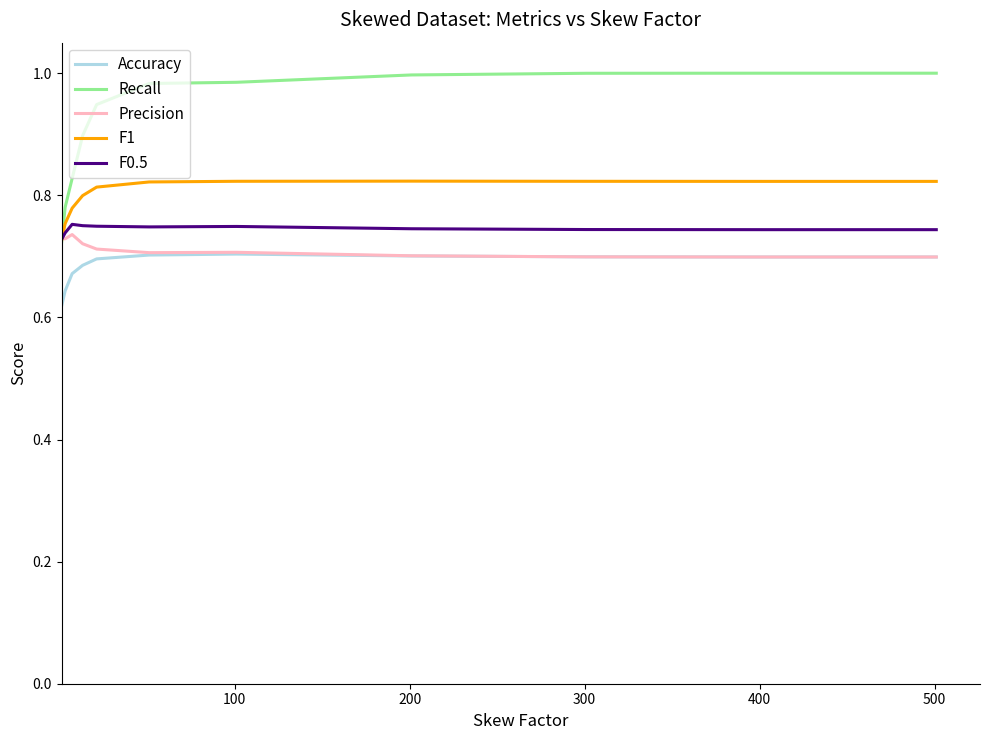

Which series has the largest range (max minus min)?

Recall